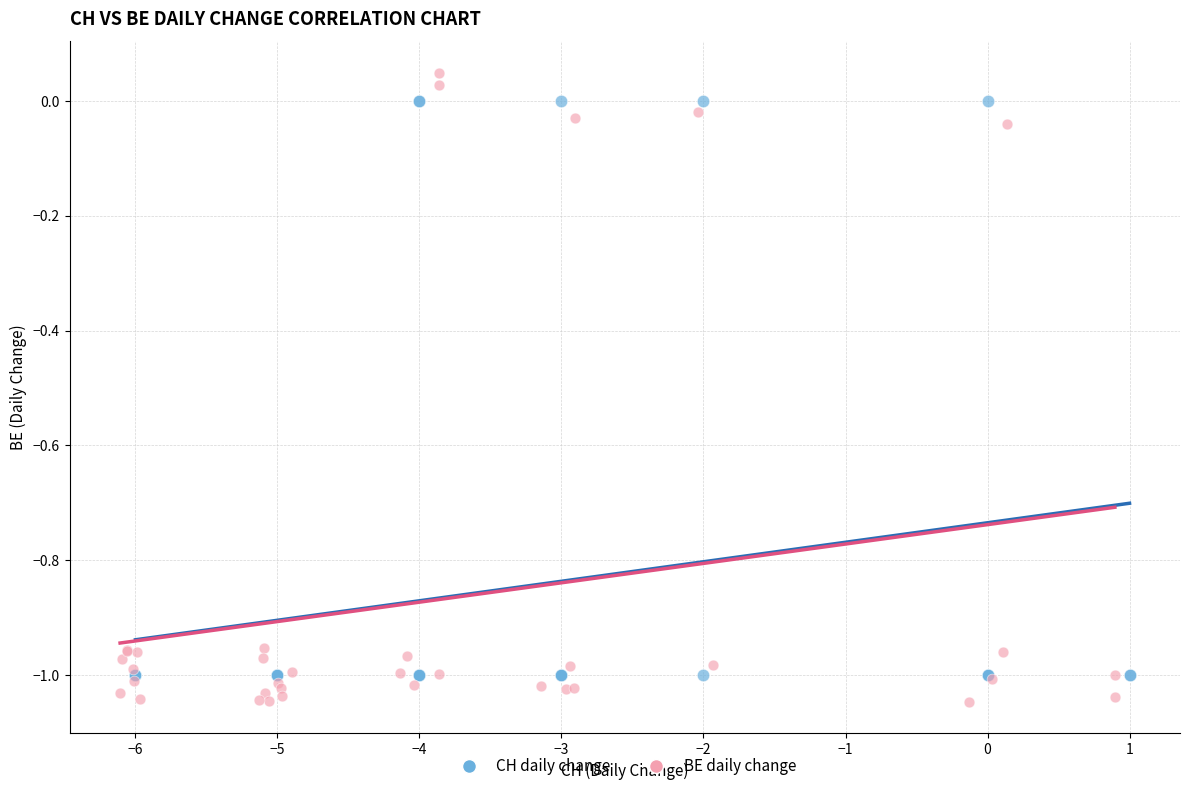

Which series has the largest Y range (max minus min)?

BE daily change